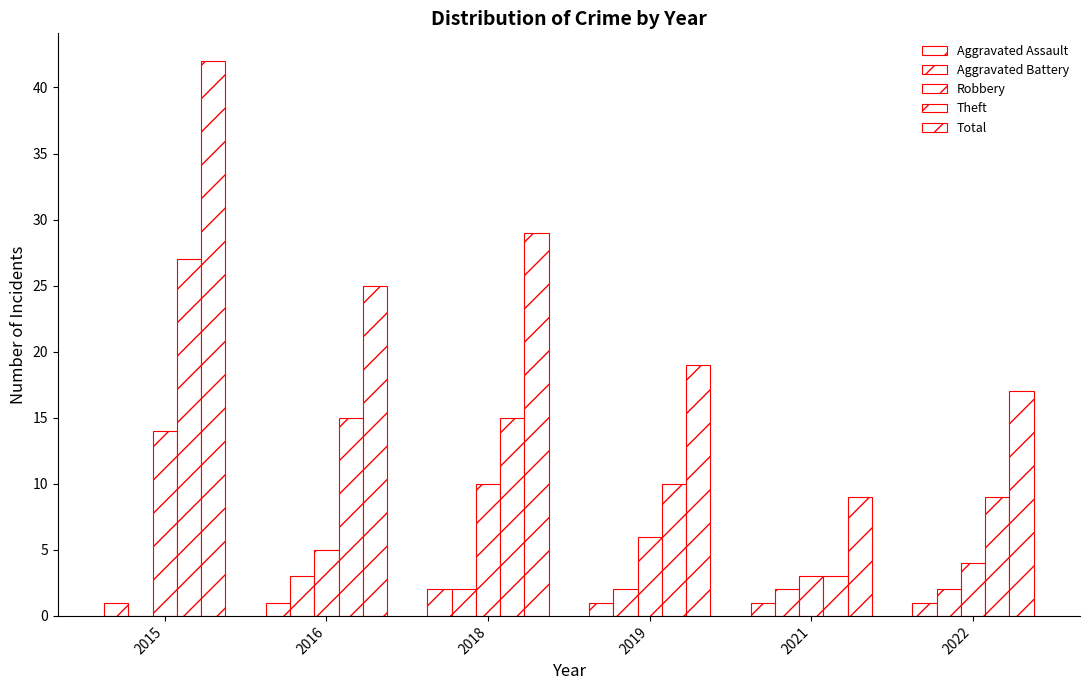

Reading left to right, what are all the values shown in this chart?

Aggravated Assault: 2015=1	2016=1	2018=2	2019=1	2021=1	2022=1
Aggravated Battery: 2015=0	2016=3	2018=2	2019=2	2021=2	2022=2
Robbery: 2015=14	2016=5	2018=10	2019=6	2021=3	2022=4
Theft: 2015=27	2016=15	2018=15	2019=10	2021=3	2022=9
Total: 2015=42	2016=25	2018=29	2019=19	2021=9	2022=17